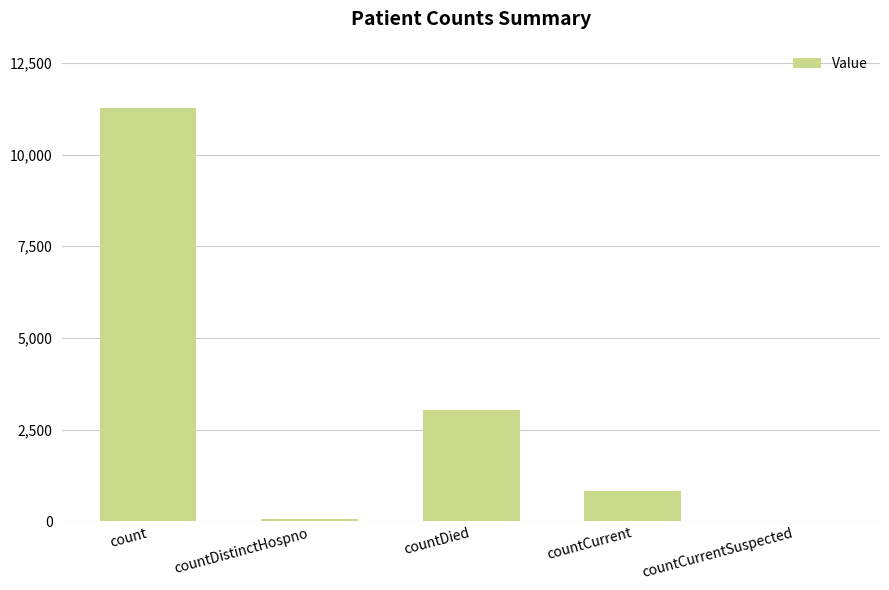

Where is the data nearest to the value 5632?

countDied